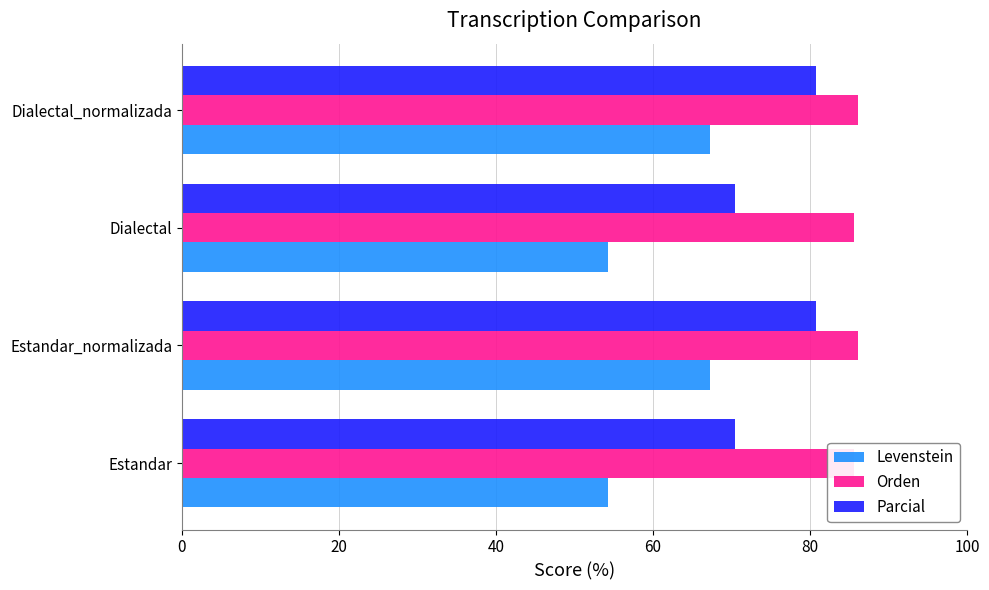

Which series has the largest total across all categories?

Orden